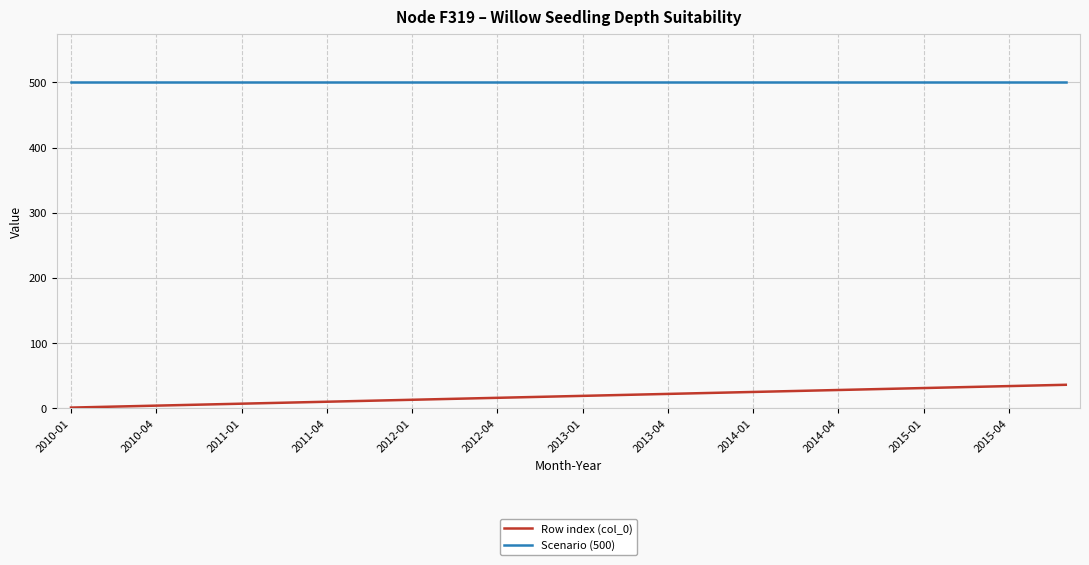

What are all the series names shown in the legend?

Row index (col_0), Scenario (500)